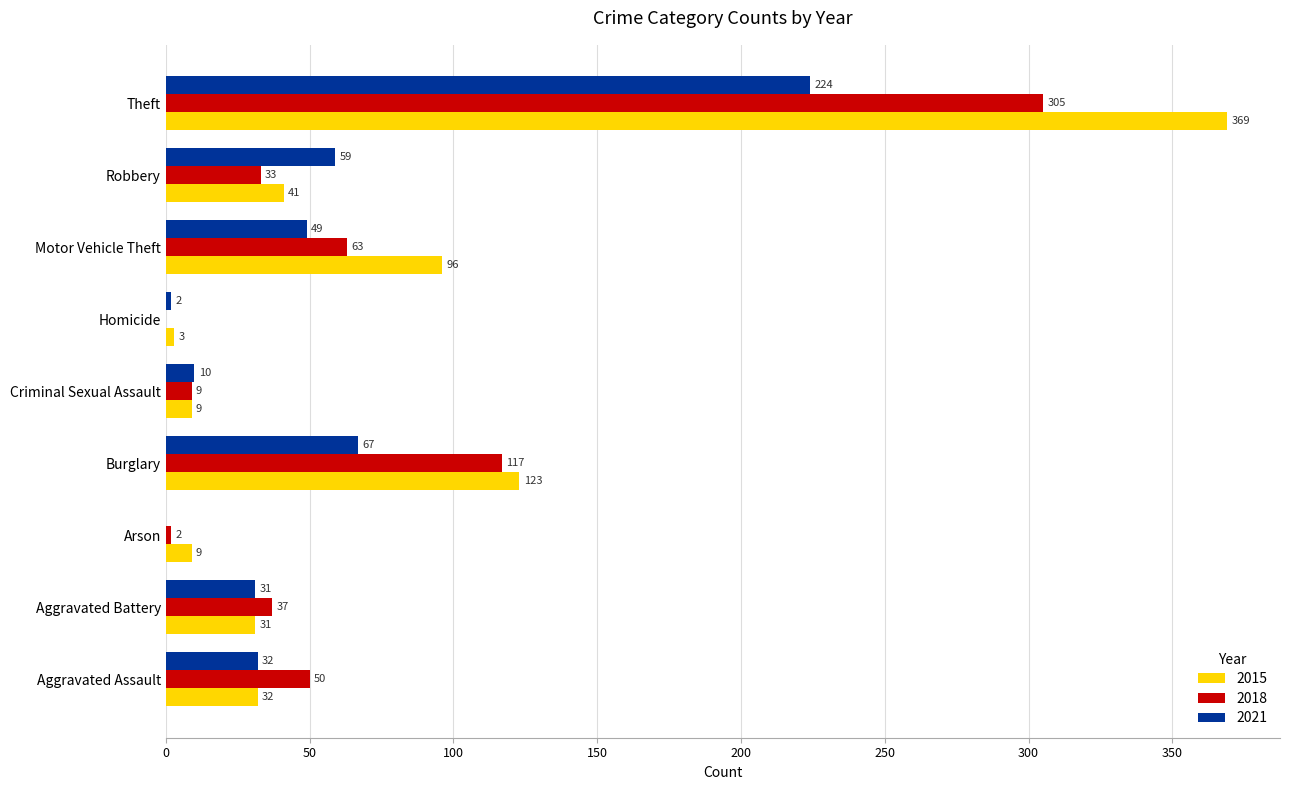

The value of 2021 at Theft is 133. True or false?

False